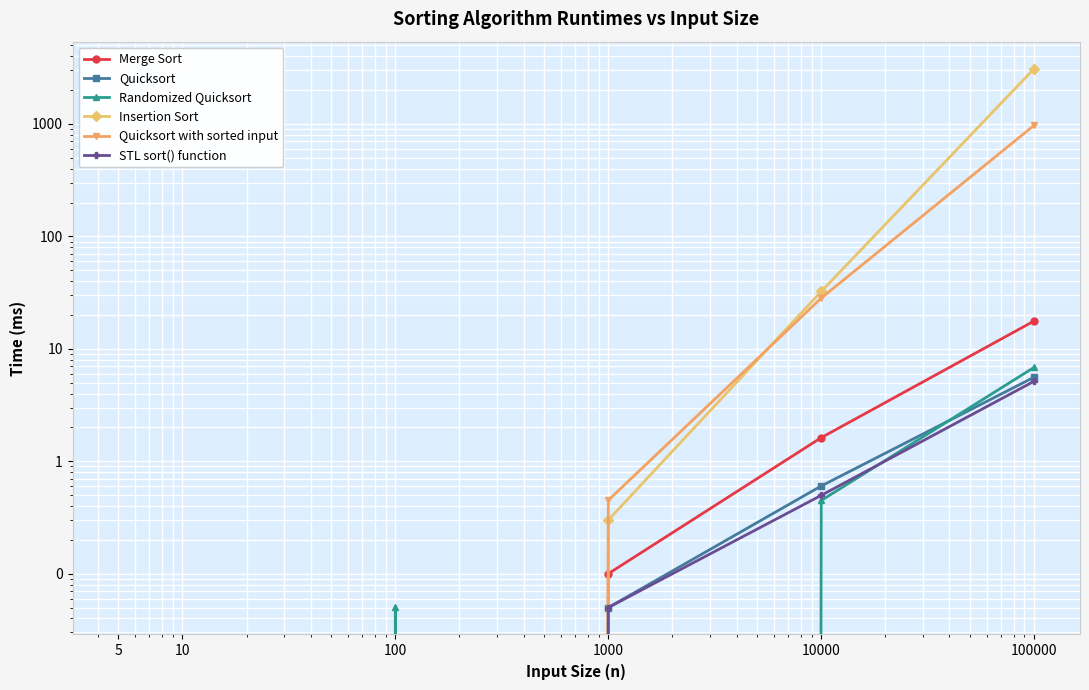

Where is STL sort() function nearest to the value 2?

10000